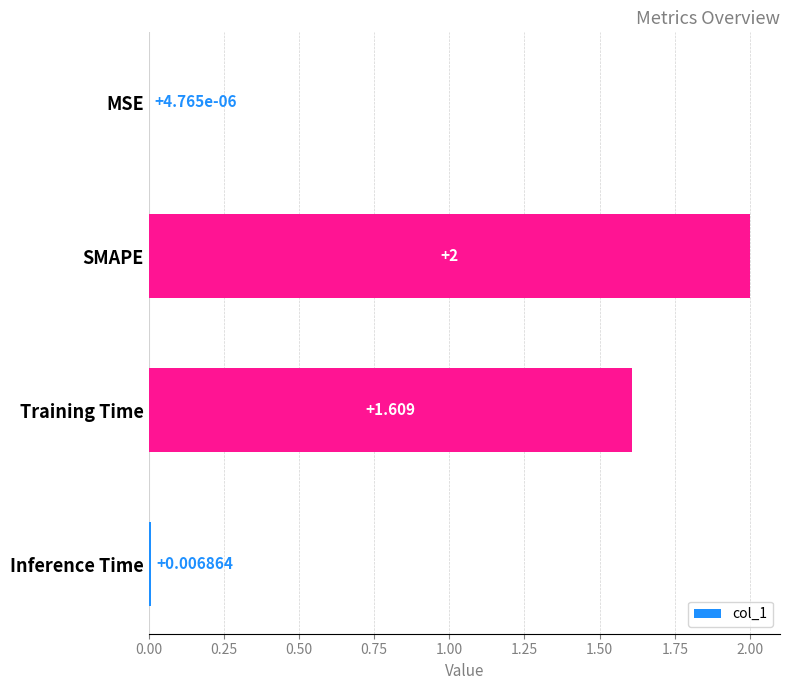

At which label is the value closest to 1?

Training Time